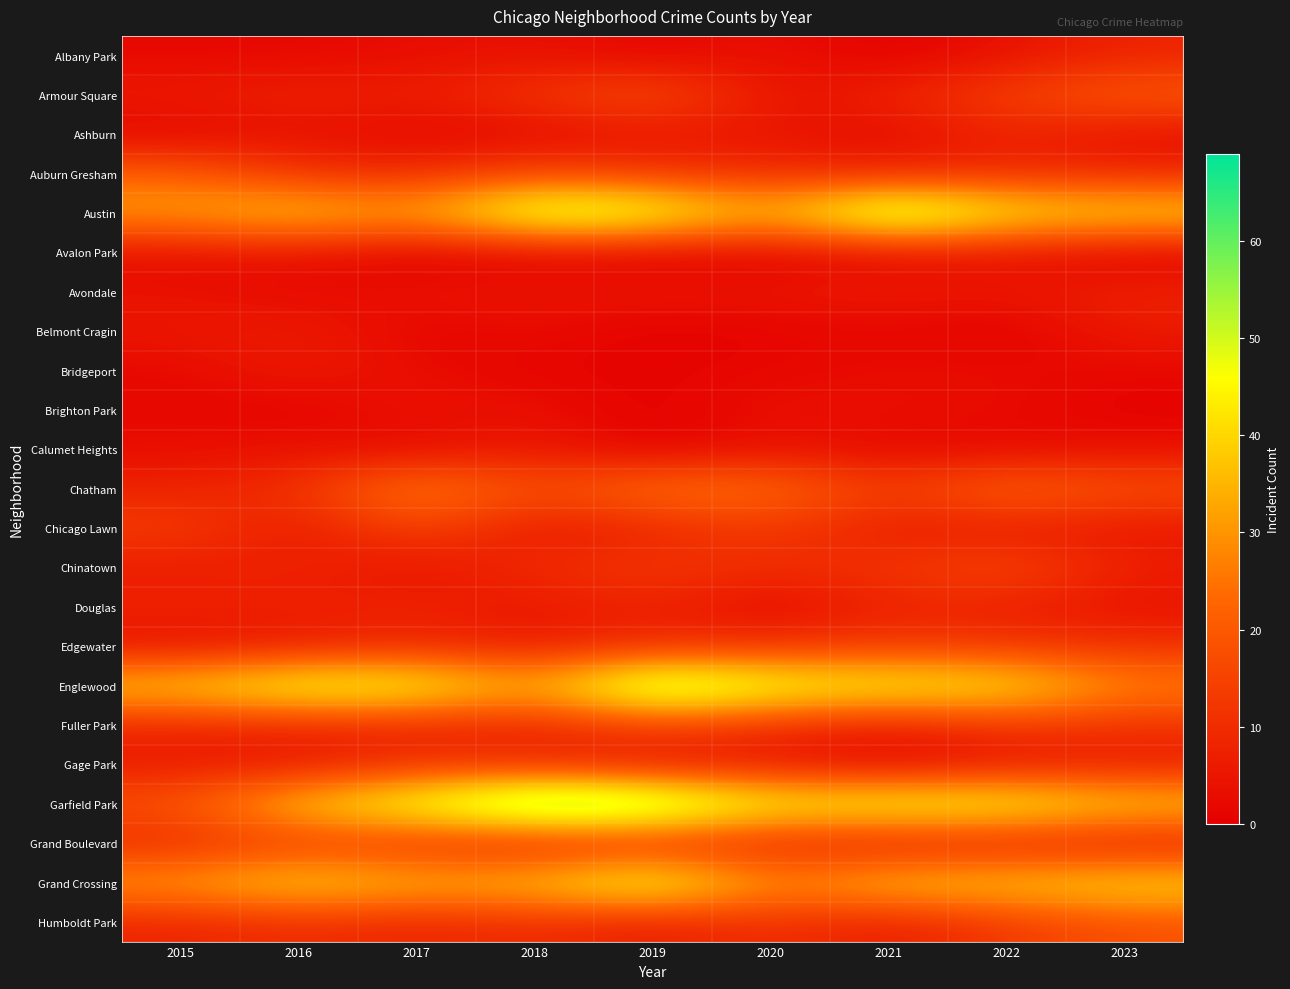

At 2022, list the series in order from smallest to largest.

Belmont Cragin, Calumet Heights, Bridgeport, Brighton Park, Albany Park, Avalon Park, Avondale, Gage Park, Chicago Lawn, Grand Boulevard, Douglas, Ashburn, Auburn Gresham, Edgewater, Fuller Park, Humboldt Park, Armour Square, Chinatown, Chatham, Grand Crossing, Austin, Englewood, Garfield Park